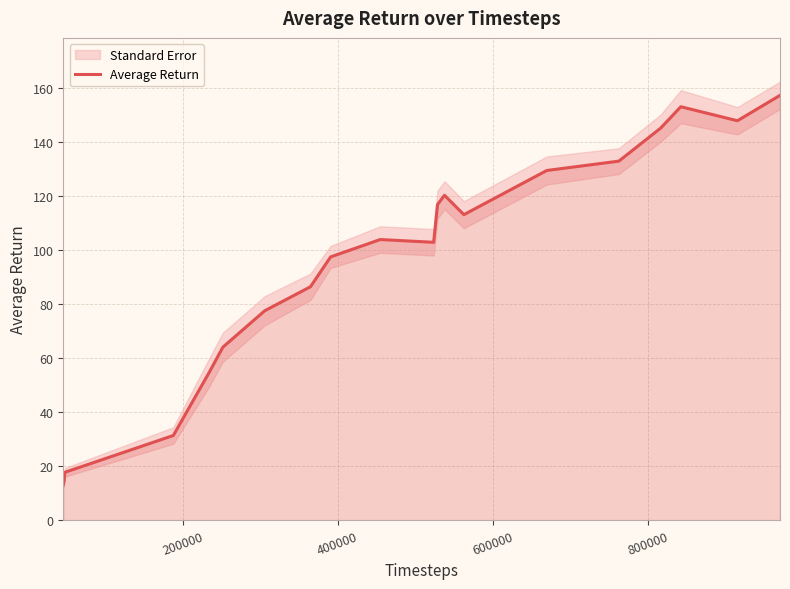

How many points are higher than both their immediate neighbors (excluding endpoints)?

3